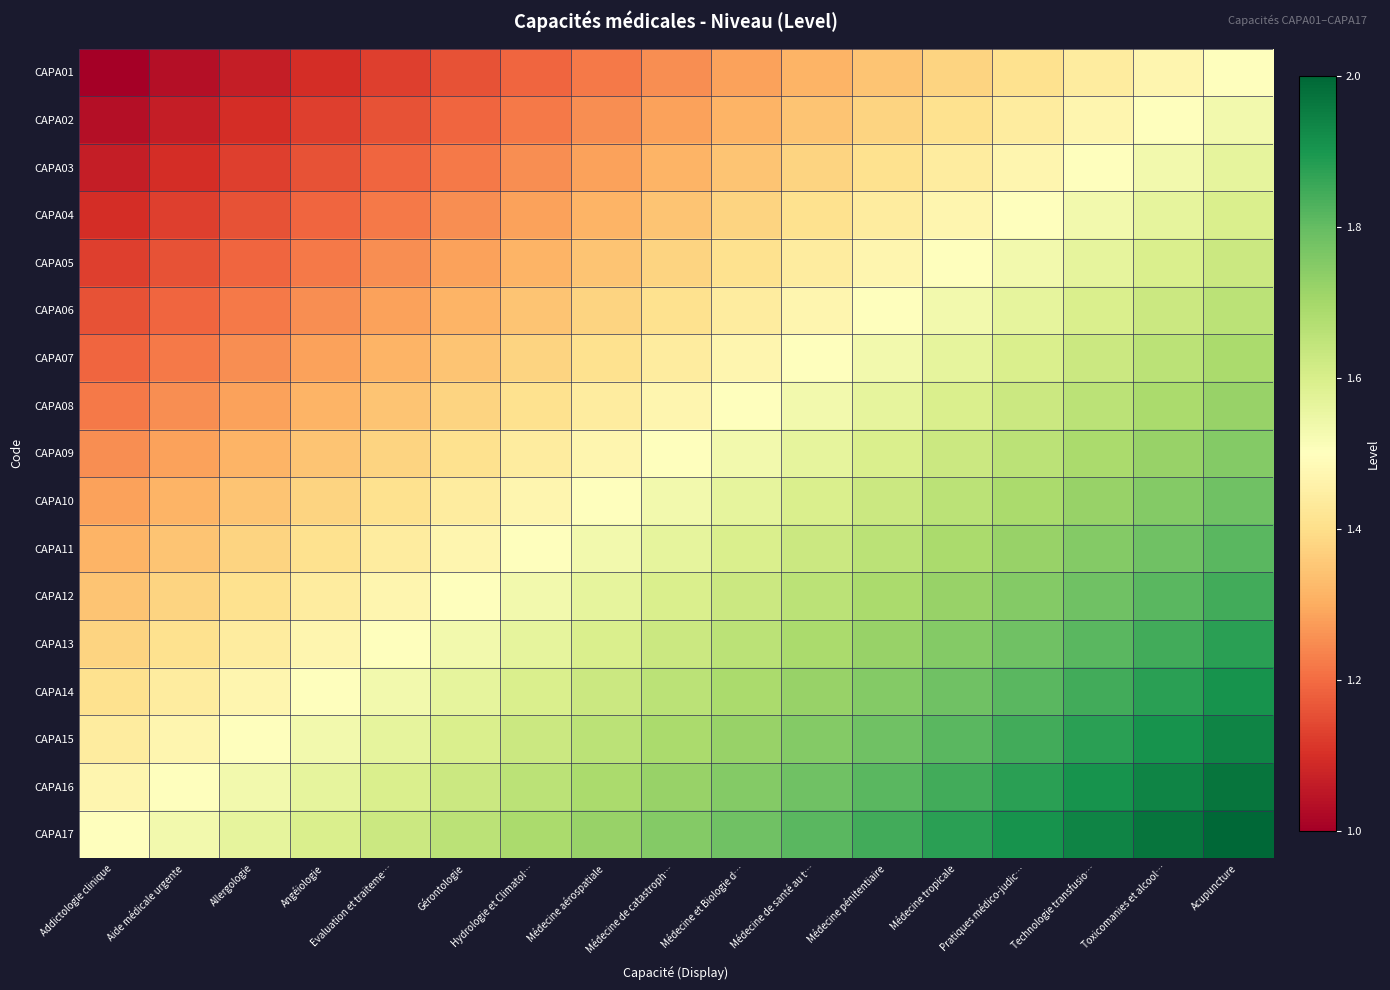

Reading left to right, list all the values displayed in this chart.

CAPA01: Addictologie clinique=1.0	Aide médicale urgente=1.0	Allergologie=1.1	Angéiologie=1.1	Evaluation et traiteme…=1.1	Gérontologie=1.2	Hydrologie et Climatol…=1.2	Médecine aérospatiale=1.2	Médecine de catastroph…=1.2	Médecine et Biologie d…=1.3	Médecine de santé au t…=1.3	Médecine pénitentiaire=1.3	Médecine tropicale=1.4	Pratiques médico-judic…=1.4	Technologie transfusio…=1.4	Toxicomanies et alcool…=1.5	Acupuncture=1.5
CAPA02: Addictologie clinique=1.0	Aide médicale urgente=1.1	Allergologie=1.1	Angéiologie=1.1	Evaluation et traiteme…=1.2	Gérontologie=1.2	Hydrologie et Climatol…=1.2	Médecine aérospatiale=1.2	Médecine de catastroph…=1.3	Médecine et Biologie d…=1.3	Médecine de santé au t…=1.3	Médecine pénitentiaire=1.4	Médecine tropicale=1.4	Pratiques médico-judic…=1.4	Technologie transfusio…=1.5	Toxicomanies et alcool…=1.5	Acupuncture=1.5
CAPA03: Addictologie clinique=1.1	Aide médicale urgente=1.1	Allergologie=1.1	Angéiologie=1.2	Evaluation et traiteme…=1.2	Gérontologie=1.2	Hydrologie et Climatol…=1.2	Médecine aérospatiale=1.3	Médecine de catastroph…=1.3	Médecine et Biologie d…=1.3	Médecine de santé au t…=1.4	Médecine pénitentiaire=1.4	Médecine tropicale=1.4	Pratiques médico-judic…=1.5	Technologie transfusio…=1.5	Toxicomanies et alcool…=1.5	Acupuncture=1.6
CAPA04: Addictologie clinique=1.1	Aide médicale urgente=1.1	Allergologie=1.2	Angéiologie=1.2	Evaluation et traiteme…=1.2	Gérontologie=1.2	Hydrologie et Climatol…=1.3	Médecine aérospatiale=1.3	Médecine de catastroph…=1.3	Médecine et Biologie d…=1.4	Médecine de santé au t…=1.4	Médecine pénitentiaire=1.4	Médecine tropicale=1.5	Pratiques médico-judic…=1.5	Technologie transfusio…=1.5	Toxicomanies et alcool…=1.6	Acupuncture=1.6
CAPA05: Addictologie clinique=1.1	Aide médicale urgente=1.2	Allergologie=1.2	Angéiologie=1.2	Evaluation et traiteme…=1.2	Gérontologie=1.3	Hydrologie et Climatol…=1.3	Médecine aérospatiale=1.3	Médecine de catastroph…=1.4	Médecine et Biologie d…=1.4	Médecine de santé au t…=1.4	Médecine pénitentiaire=1.5	Médecine tropicale=1.5	Pratiques médico-judic…=1.5	Technologie transfusio…=1.6	Toxicomanies et alcool…=1.6	Acupuncture=1.6
CAPA06: Addictologie clinique=1.2	Aide médicale urgente=1.2	Allergologie=1.2	Angéiologie=1.2	Evaluation et traiteme…=1.3	Gérontologie=1.3	Hydrologie et Climatol…=1.3	Médecine aérospatiale=1.4	Médecine de catastroph…=1.4	Médecine et Biologie d…=1.4	Médecine de santé au t…=1.5	Médecine pénitentiaire=1.5	Médecine tropicale=1.5	Pratiques médico-judic…=1.6	Technologie transfusio…=1.6	Toxicomanies et alcool…=1.6	Acupuncture=1.7
CAPA07: Addictologie clinique=1.2	Aide médicale urgente=1.2	Allergologie=1.2	Angéiologie=1.3	Evaluation et traiteme…=1.3	Gérontologie=1.3	Hydrologie et Climatol…=1.4	Médecine aérospatiale=1.4	Médecine de catastroph…=1.4	Médecine et Biologie d…=1.5	Médecine de santé au t…=1.5	Médecine pénitentiaire=1.5	Médecine tropicale=1.6	Pratiques médico-judic…=1.6	Technologie transfusio…=1.6	Toxicomanies et alcool…=1.7	Acupuncture=1.7
CAPA08: Addictologie clinique=1.2	Aide médicale urgente=1.2	Allergologie=1.3	Angéiologie=1.3	Evaluation et traiteme…=1.3	Gérontologie=1.4	Hydrologie et Climatol…=1.4	Médecine aérospatiale=1.4	Médecine de catastroph…=1.5	Médecine et Biologie d…=1.5	Médecine de santé au t…=1.5	Médecine pénitentiaire=1.6	Médecine tropicale=1.6	Pratiques médico-judic…=1.6	Technologie transfusio…=1.7	Toxicomanies et alcool…=1.7	Acupuncture=1.7
CAPA09: Addictologie clinique=1.2	Aide médicale urgente=1.3	Allergologie=1.3	Angéiologie=1.3	Evaluation et traiteme…=1.4	Gérontologie=1.4	Hydrologie et Climatol…=1.4	Médecine aérospatiale=1.5	Médecine de catastroph…=1.5	Médecine et Biologie d…=1.5	Médecine de santé au t…=1.6	Médecine pénitentiaire=1.6	Médecine tropicale=1.6	Pratiques médico-judic…=1.7	Technologie transfusio…=1.7	Toxicomanies et alcool…=1.7	Acupuncture=1.8
CAPA10: Addictologie clinique=1.3	Aide médicale urgente=1.3	Allergologie=1.3	Angéiologie=1.4	Evaluation et traiteme…=1.4	Gérontologie=1.4	Hydrologie et Climatol…=1.5	Médecine aérospatiale=1.5	Médecine de catastroph…=1.5	Médecine et Biologie d…=1.6	Médecine de santé au t…=1.6	Médecine pénitentiaire=1.6	Médecine tropicale=1.7	Pratiques médico-judic…=1.7	Technologie transfusio…=1.7	Toxicomanies et alcool…=1.8	Acupuncture=1.8
CAPA11: Addictologie clinique=1.3	Aide médicale urgente=1.3	Allergologie=1.4	Angéiologie=1.4	Evaluation et traiteme…=1.4	Gérontologie=1.5	Hydrologie et Climatol…=1.5	Médecine aérospatiale=1.5	Médecine de catastroph…=1.6	Médecine et Biologie d…=1.6	Médecine de santé au t…=1.6	Médecine pénitentiaire=1.7	Médecine tropicale=1.7	Pratiques médico-judic…=1.7	Technologie transfusio…=1.8	Toxicomanies et alcool…=1.8	Acupuncture=1.8
CAPA12: Addictologie clinique=1.3	Aide médicale urgente=1.4	Allergologie=1.4	Angéiologie=1.4	Evaluation et traiteme…=1.5	Gérontologie=1.5	Hydrologie et Climatol…=1.5	Médecine aérospatiale=1.6	Médecine de catastroph…=1.6	Médecine et Biologie d…=1.6	Médecine de santé au t…=1.7	Médecine pénitentiaire=1.7	Médecine tropicale=1.7	Pratiques médico-judic…=1.8	Technologie transfusio…=1.8	Toxicomanies et alcool…=1.8	Acupuncture=1.8
CAPA13: Addictologie clinique=1.4	Aide médicale urgente=1.4	Allergologie=1.4	Angéiologie=1.5	Evaluation et traiteme…=1.5	Gérontologie=1.5	Hydrologie et Climatol…=1.6	Médecine aérospatiale=1.6	Médecine de catastroph…=1.6	Médecine et Biologie d…=1.7	Médecine de santé au t…=1.7	Médecine pénitentiaire=1.7	Médecine tropicale=1.8	Pratiques médico-judic…=1.8	Technologie transfusio…=1.8	Toxicomanies et alcool…=1.8	Acupuncture=1.9
CAPA14: Addictologie clinique=1.4	Aide médicale urgente=1.4	Allergologie=1.5	Angéiologie=1.5	Evaluation et traiteme…=1.5	Gérontologie=1.6	Hydrologie et Climatol…=1.6	Médecine aérospatiale=1.6	Médecine de catastroph…=1.7	Médecine et Biologie d…=1.7	Médecine de santé au t…=1.7	Médecine pénitentiaire=1.8	Médecine tropicale=1.8	Pratiques médico-judic…=1.8	Technologie transfusio…=1.8	Toxicomanies et alcool…=1.9	Acupuncture=1.9
CAPA15: Addictologie clinique=1.4	Aide médicale urgente=1.5	Allergologie=1.5	Angéiologie=1.5	Evaluation et traiteme…=1.6	Gérontologie=1.6	Hydrologie et Climatol…=1.6	Médecine aérospatiale=1.7	Médecine de catastroph…=1.7	Médecine et Biologie d…=1.7	Médecine de santé au t…=1.8	Médecine pénitentiaire=1.8	Médecine tropicale=1.8	Pratiques médico-judic…=1.8	Technologie transfusio…=1.9	Toxicomanies et alcool…=1.9	Acupuncture=1.9
CAPA16: Addictologie clinique=1.5	Aide médicale urgente=1.5	Allergologie=1.5	Angéiologie=1.6	Evaluation et traiteme…=1.6	Gérontologie=1.6	Hydrologie et Climatol…=1.7	Médecine aérospatiale=1.7	Médecine de catastroph…=1.7	Médecine et Biologie d…=1.8	Médecine de santé au t…=1.8	Médecine pénitentiaire=1.8	Médecine tropicale=1.8	Pratiques médico-judic…=1.9	Technologie transfusio…=1.9	Toxicomanies et alcool…=1.9	Acupuncture=2.0
CAPA17: Addictologie clinique=1.5	Aide médicale urgente=1.5	Allergologie=1.6	Angéiologie=1.6	Evaluation et traiteme…=1.6	Gérontologie=1.7	Hydrologie et Climatol…=1.7	Médecine aérospatiale=1.7	Médecine de catastroph…=1.8	Médecine et Biologie d…=1.8	Médecine de santé au t…=1.8	Médecine pénitentiaire=1.8	Médecine tropicale=1.9	Pratiques médico-judic…=1.9	Technologie transfusio…=1.9	Toxicomanies et alcool…=2.0	Acupuncture=2.0